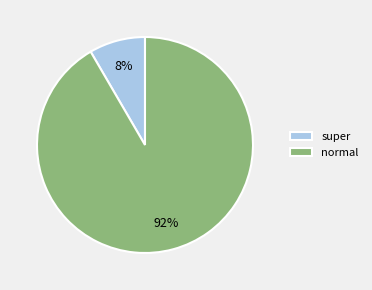

What is the smallest slice in the pie chart?

super